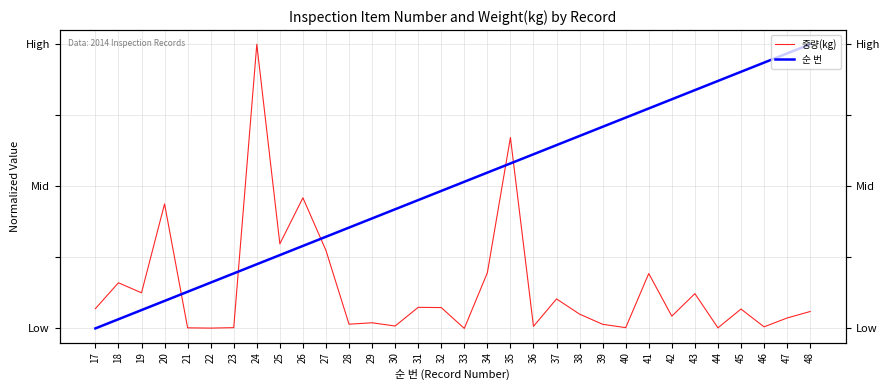

What are all the series names shown in the legend?

중량(kg), 순 번